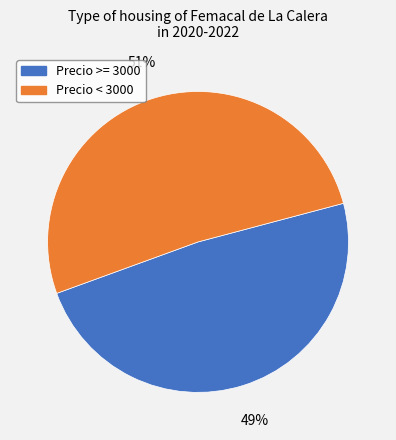

To the nearest percent, what is the average slice percentage?

50%